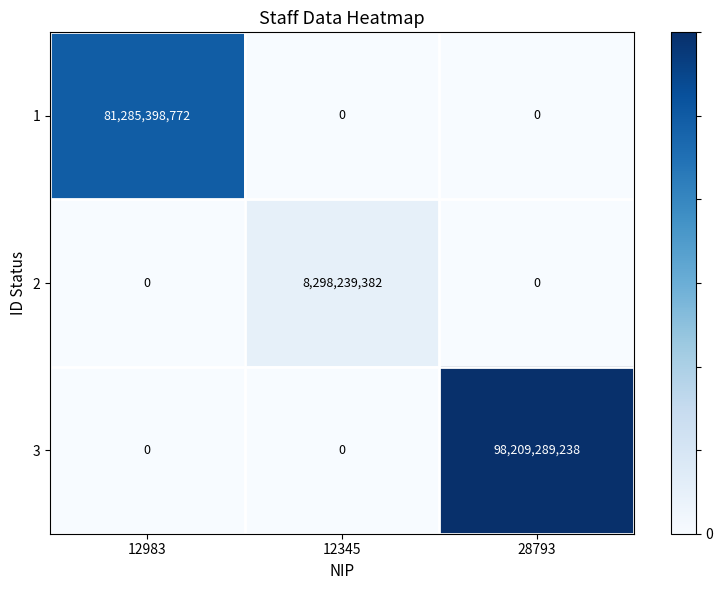

Reading left to right, list all the values displayed in this chart.

1: 81285398772	0	0
2: 0	8298239382	0
3: 0	0	98209289238